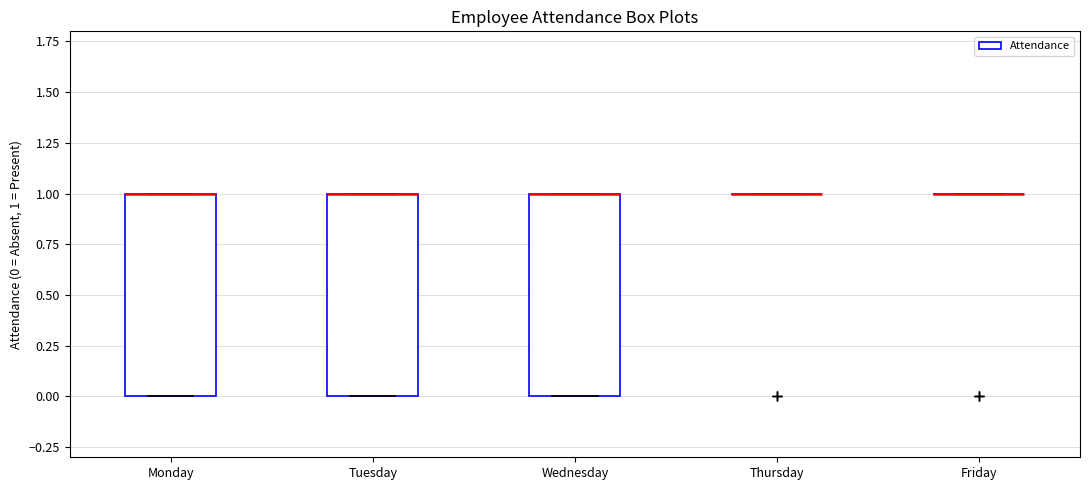

Reading left to right, read every box against the y-axis: the position of its median line, the range the box covers, and the ends of its whiskers. The values are not printed on the chart, so give them approximately, as read against the axis.

Monday: median 1 (drawn on the box's upper edge), box 0 to 1, whiskers 0 to 1
Tuesday: median 1 (drawn on the box's upper edge), box 0 to 1, whiskers 0 to 1
Wednesday: median 1 (drawn on the box's upper edge), box 0 to 1, whiskers 0 to 1
Thursday: box collapsed to a line at 1, whiskers 1 to 1
Friday: box collapsed to a line at 1, whiskers 1 to 1